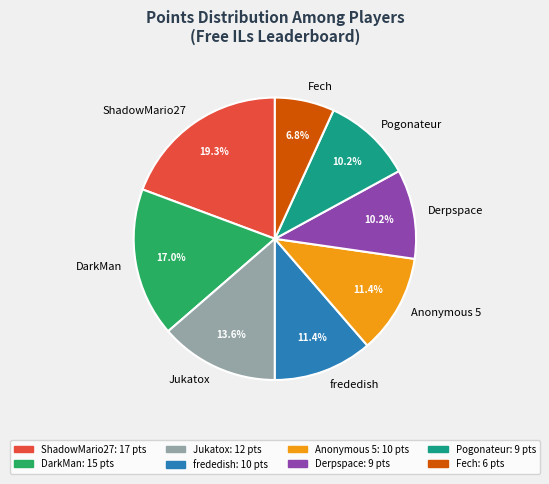

Which slice is the largest?

ShadowMario27